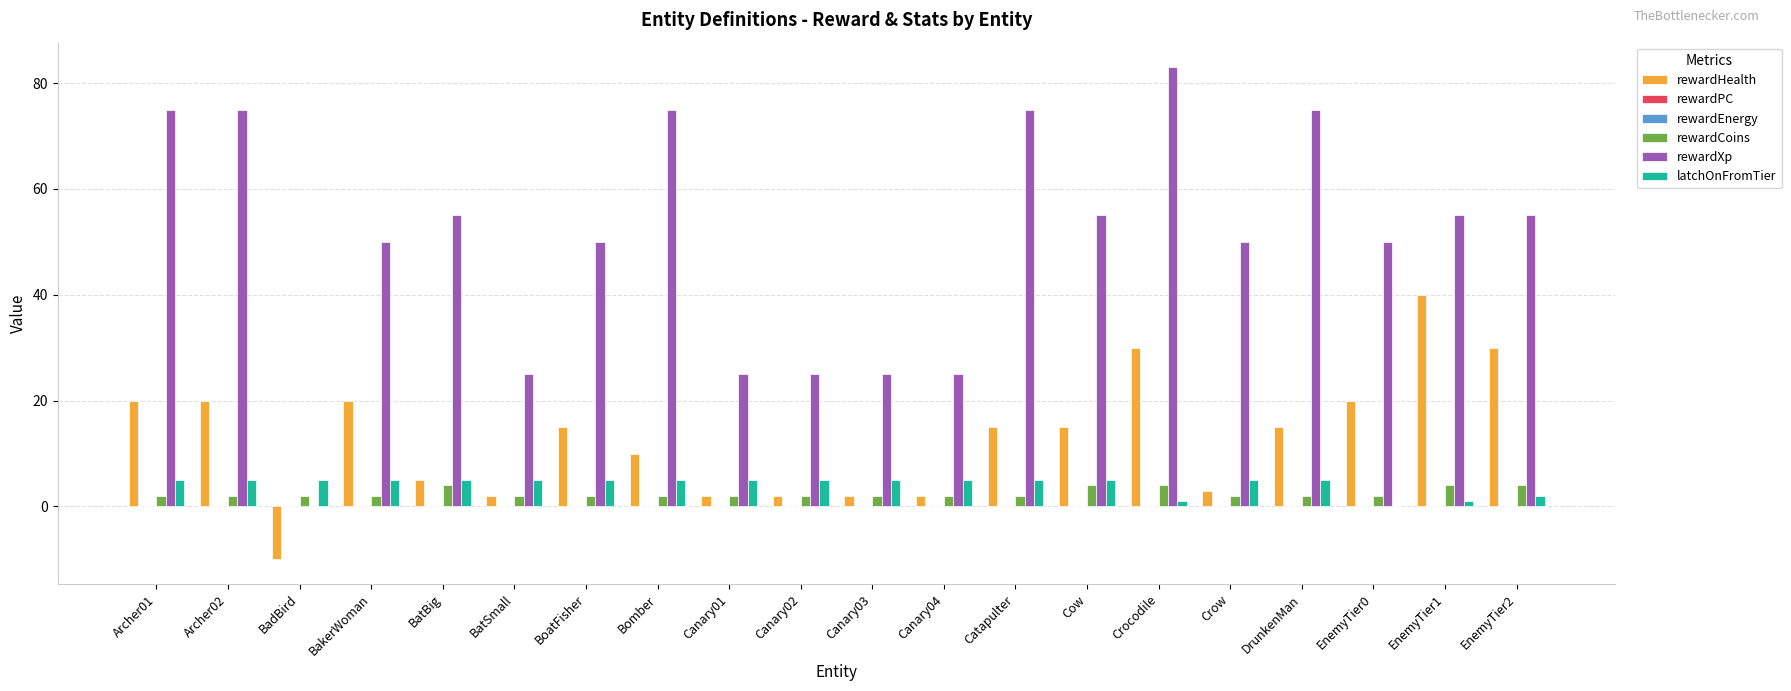

What are all the series names shown in the legend?

rewardHealth, rewardPC, rewardEnergy, rewardCoins, rewardXp, latchOnFromTier